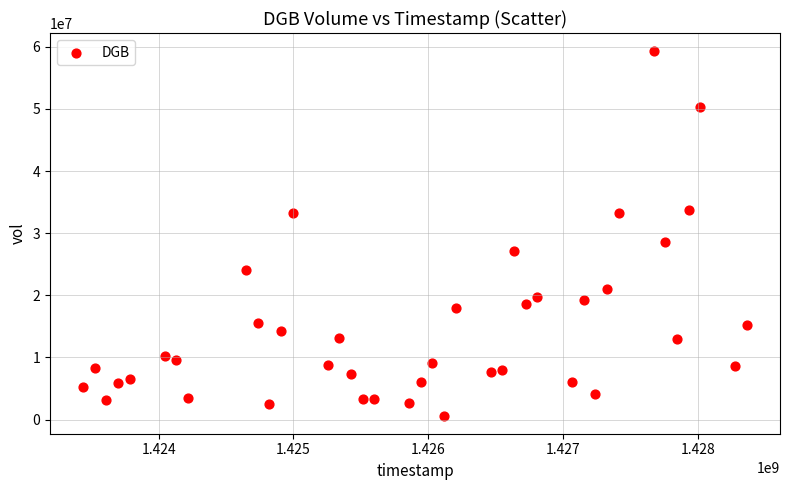

What is the range of X values (max minus min)?

4924800